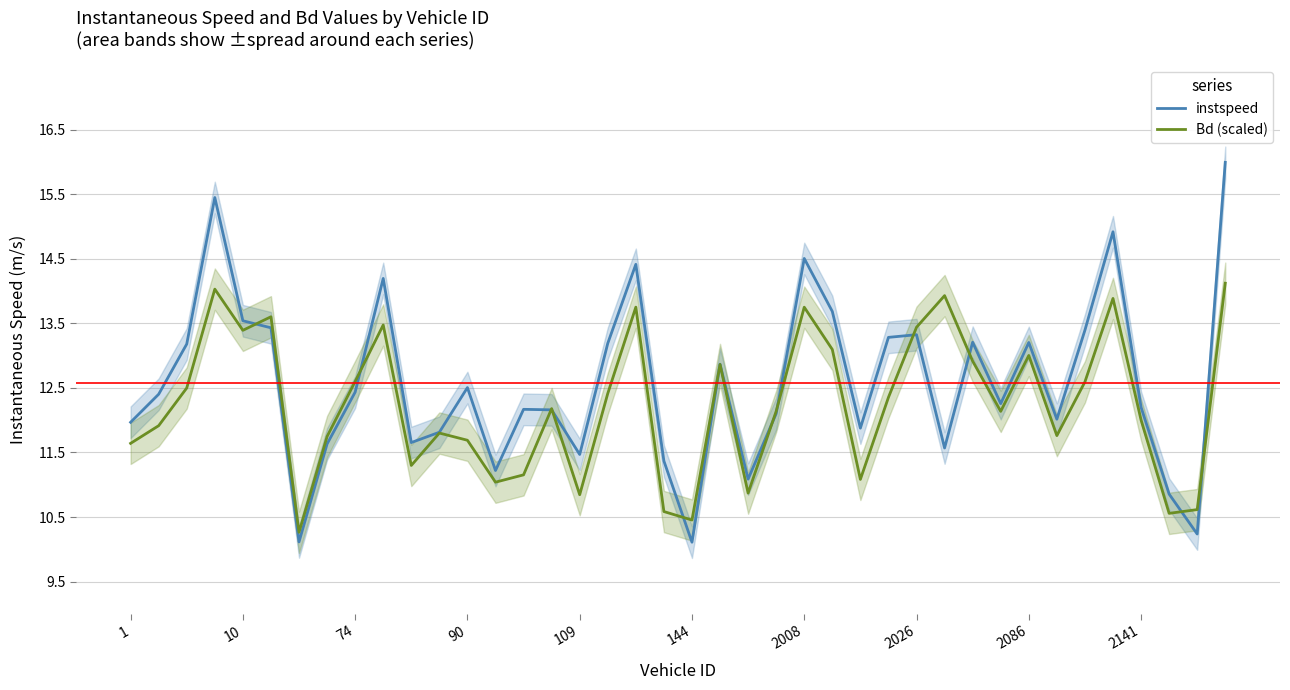

At which label does Bd (scaled) reach its peak?

39